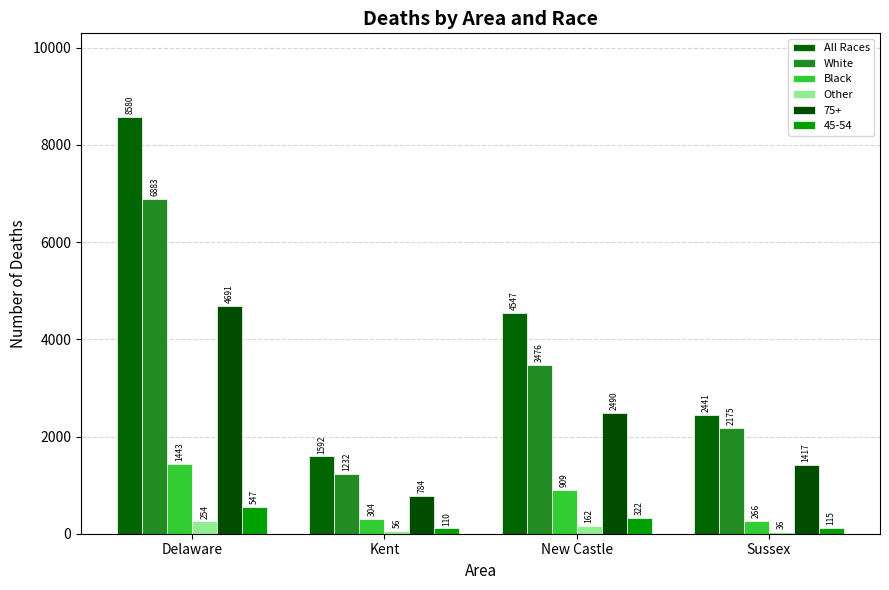

List the labels in order of Black value, smallest first.

Sussex, Kent, New Castle, Delaware